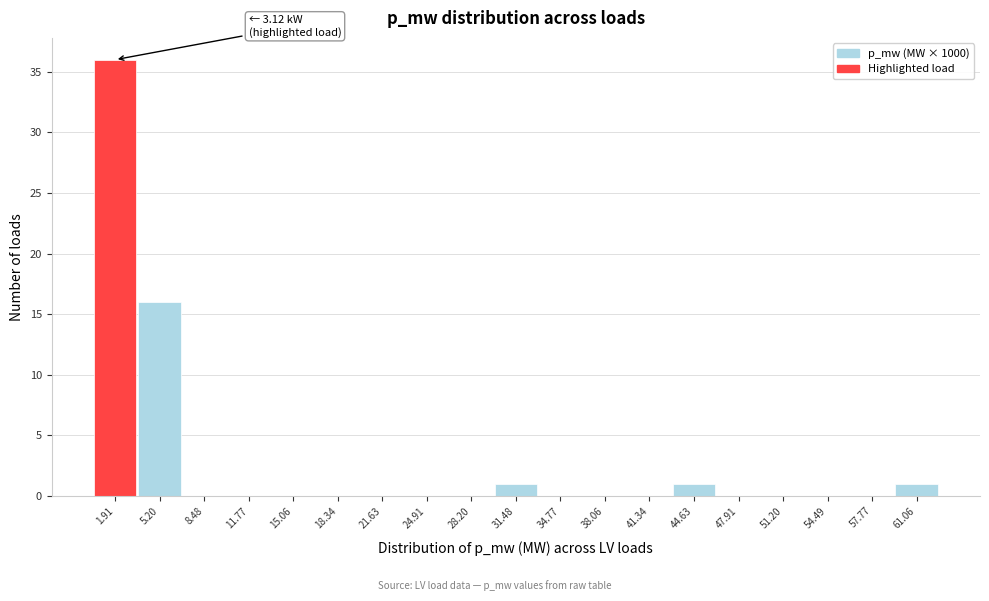

Which range on the x-axis has the tallest bar?

0.5 to 3.5